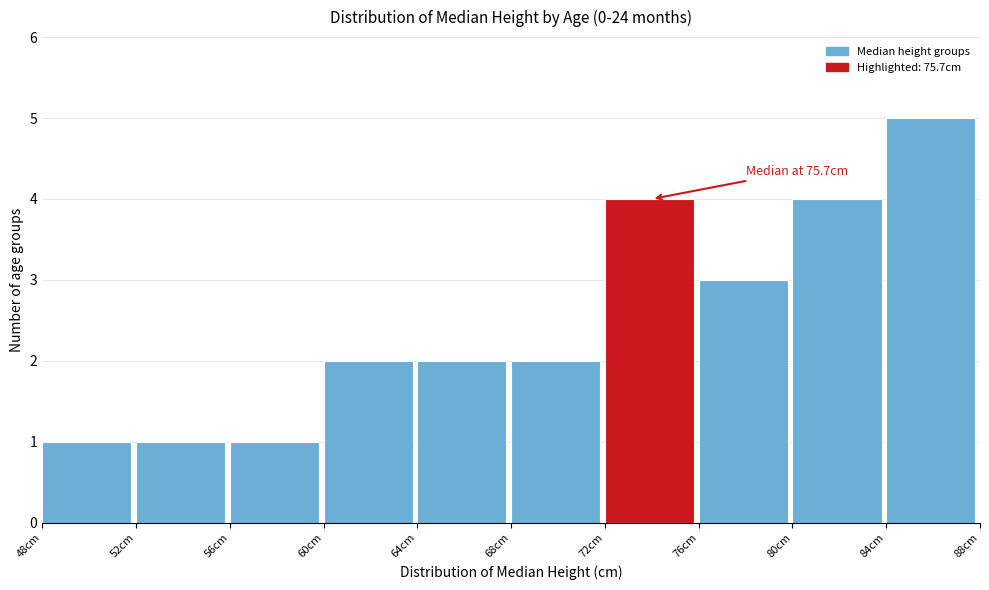

Over which range of the x-axis is the bar tallest?

84 to 88